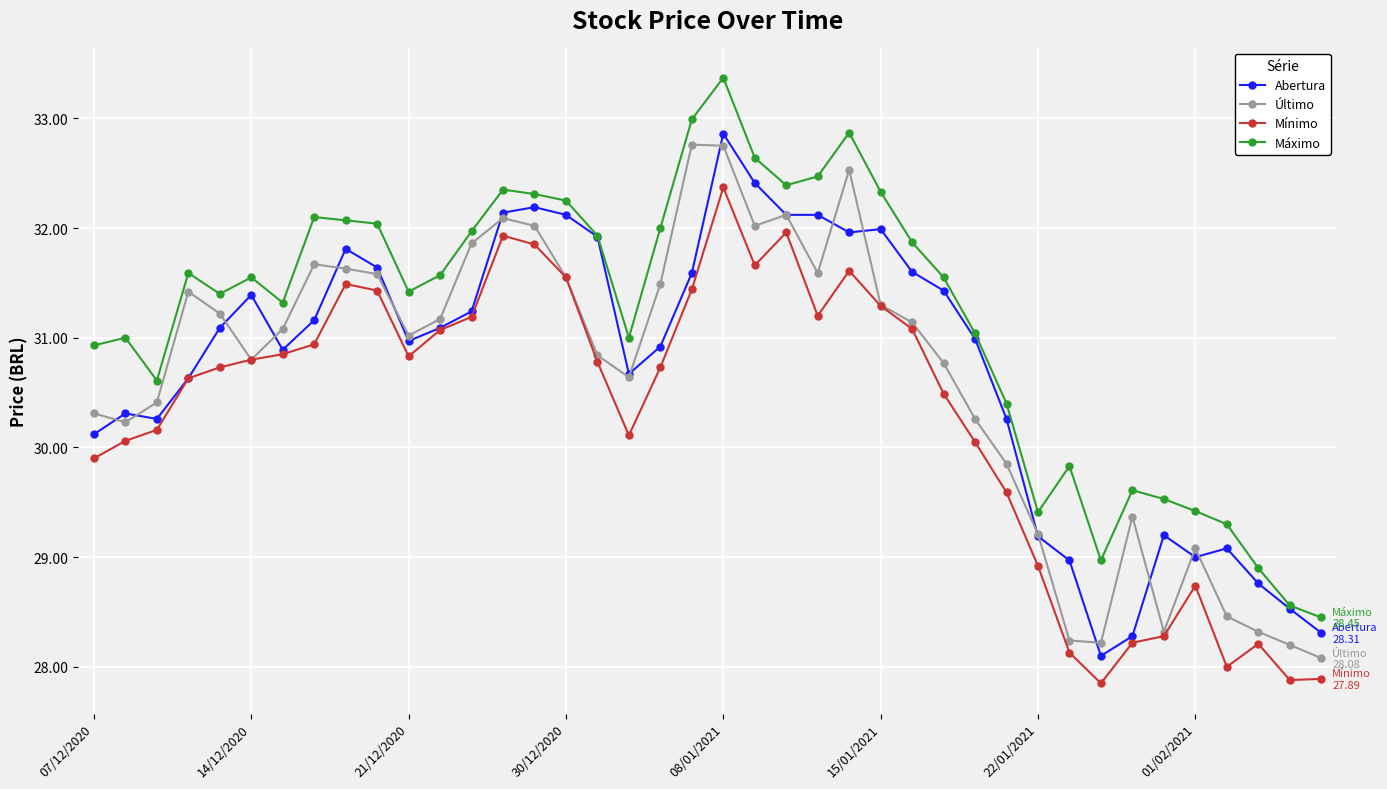

True or false: Máximo has more than 2 points higher than both neighbors.

True